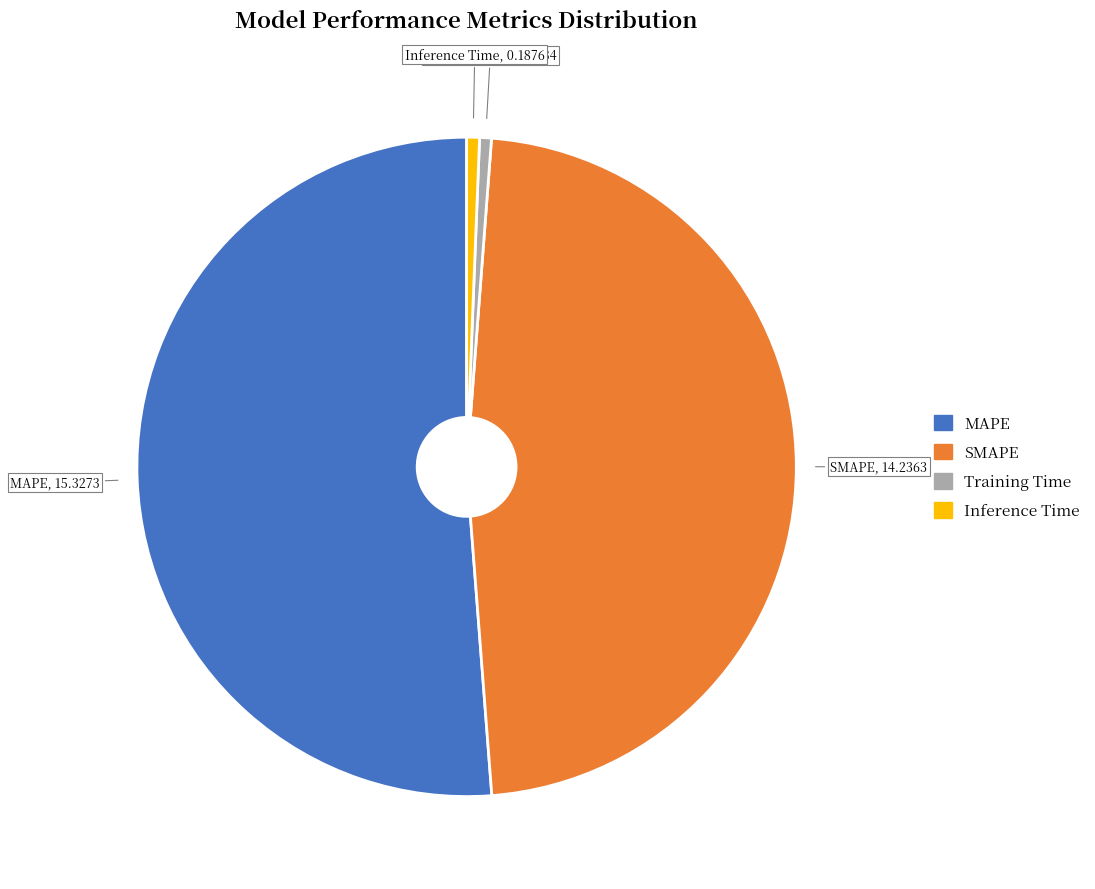

Which slice is the largest?

MAPE